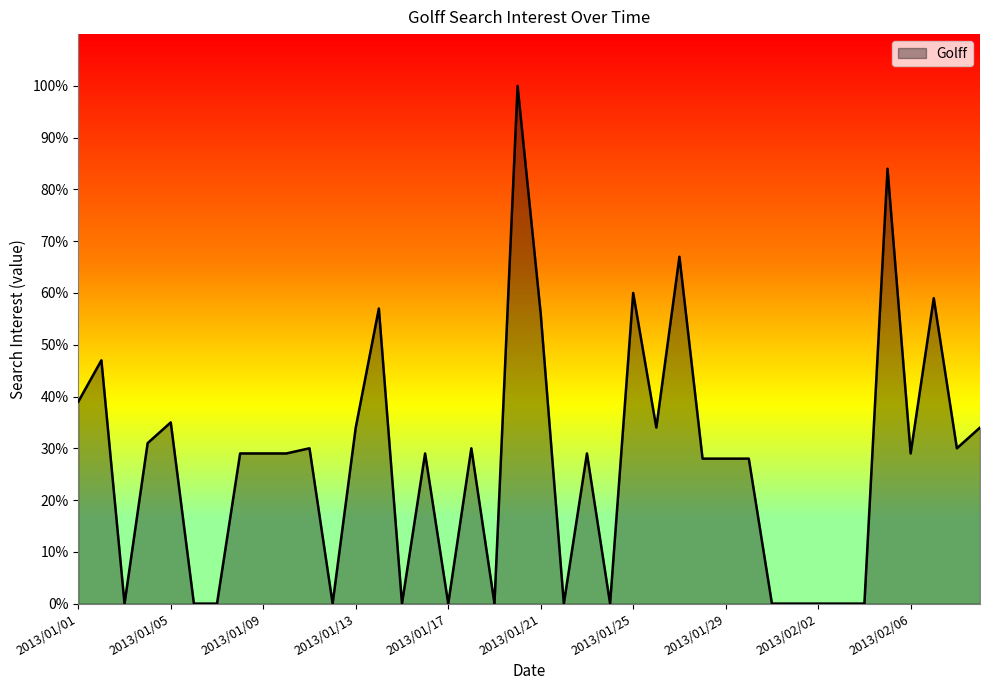

What is the maximum value shown in the chart?

100